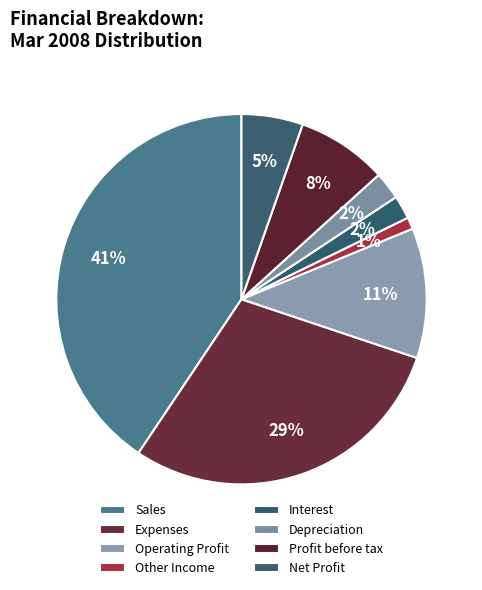

How many segments does this pie chart have?

8